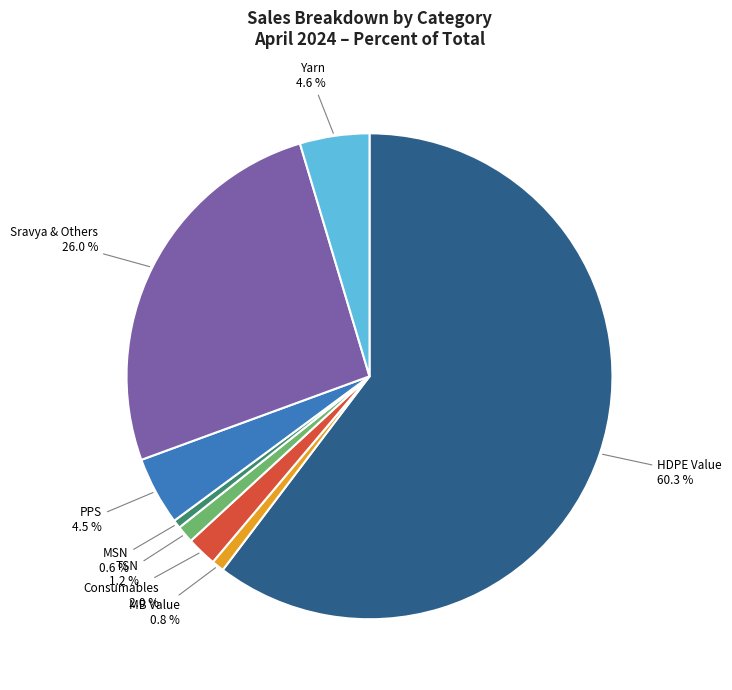

Is there any slice that represents more than half of the pie?

Yes